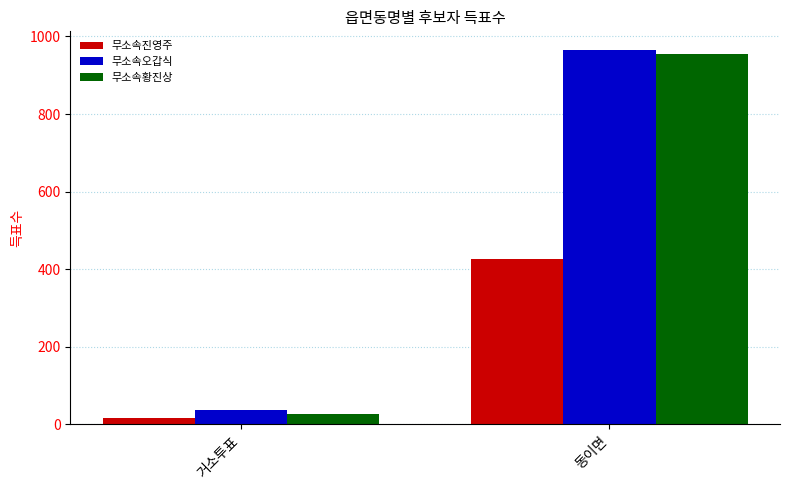

Which category has the lowest value in the 무소속오갑식 series?

거소투표